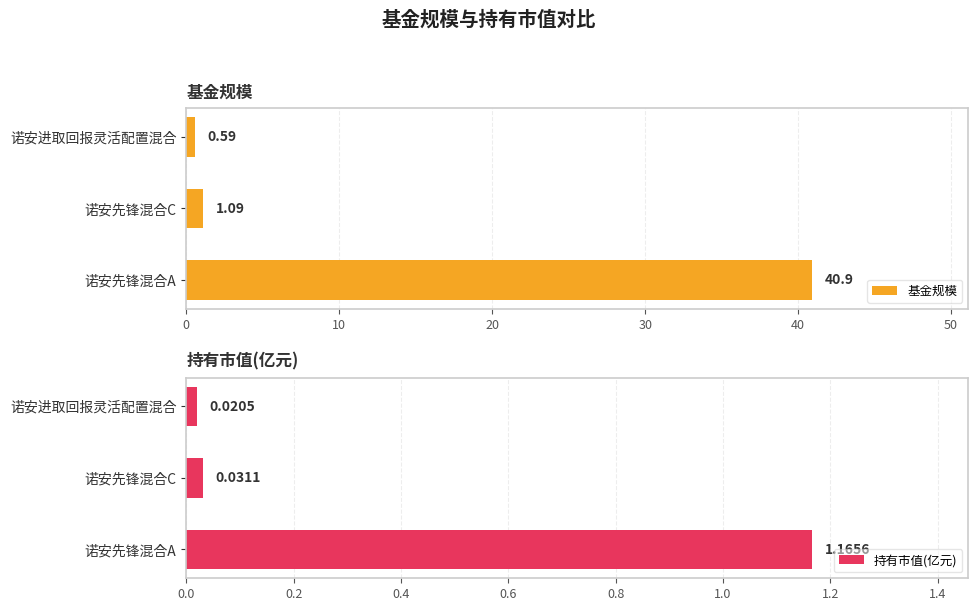

Does the chart contain any negative values?

No